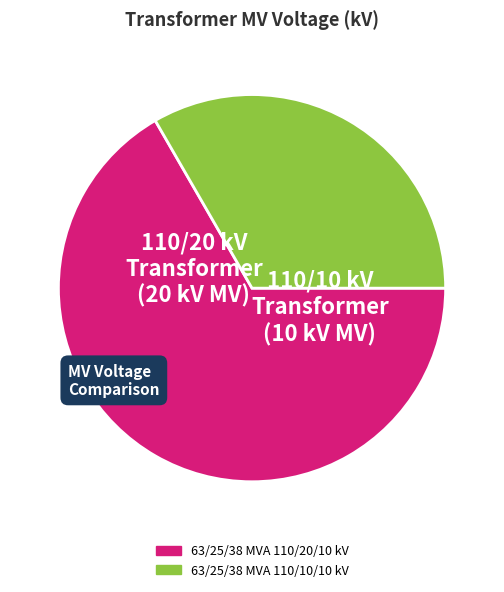

Which category has the biggest portion of the pie?

63/25/38 MVA 110/20/10 kV